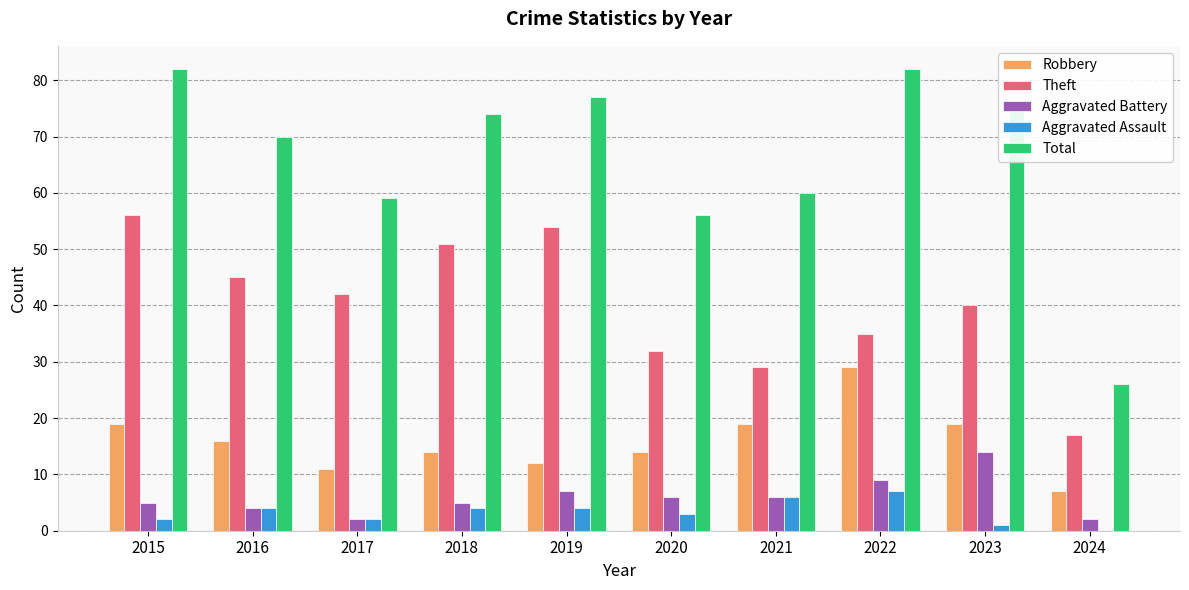

Is the value of Aggravated Assault at 2021 greater than the value of Theft at 2021?

No